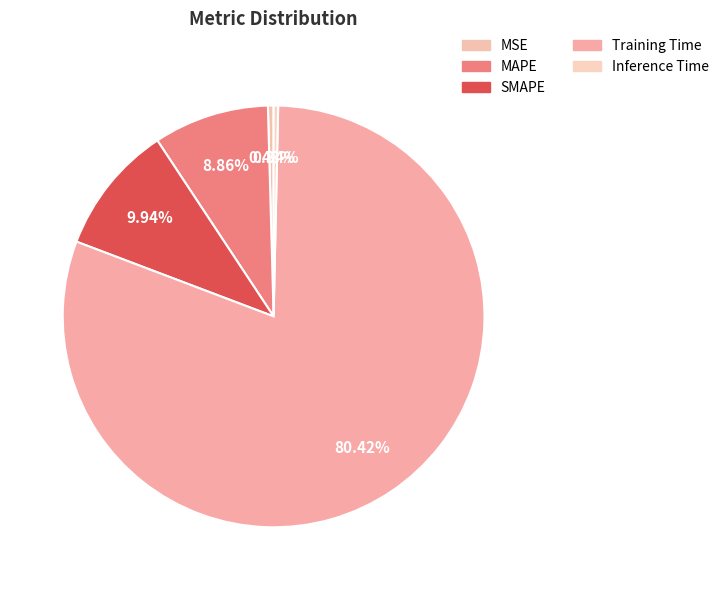

How many slices are in this pie chart?

5